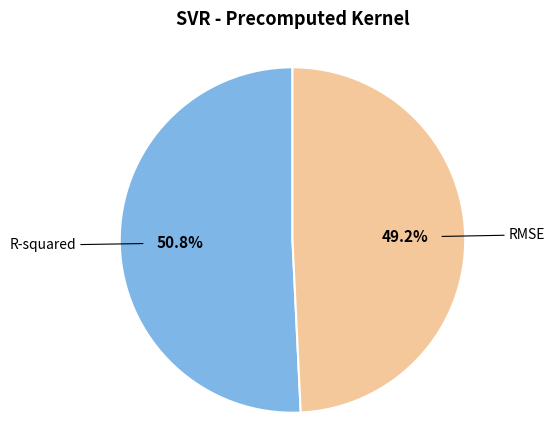

Is R-squared the majority of the pie?

Yes